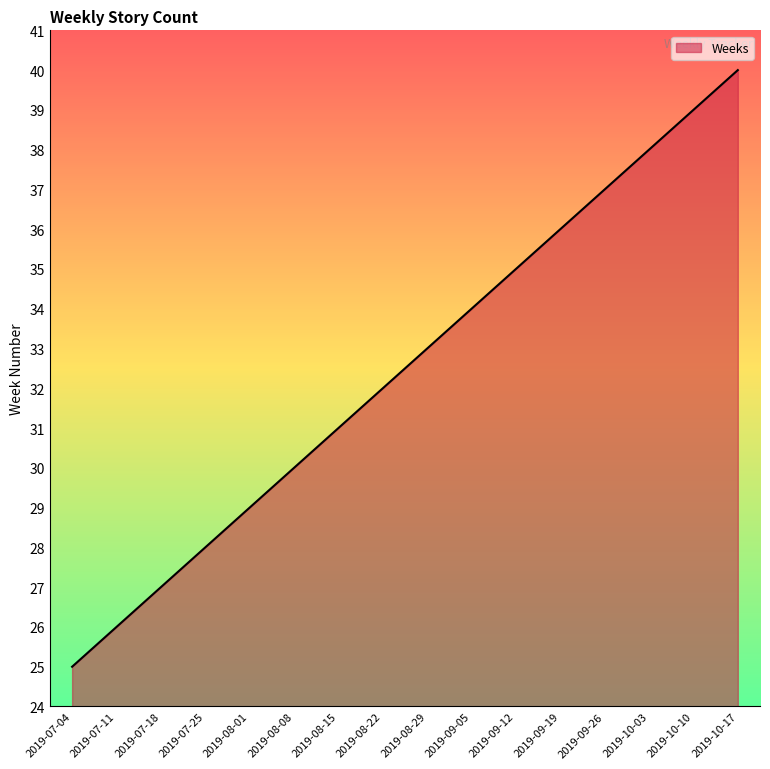

Reading left to right, list all the values displayed in this chart.

25	26	27	28	29	30	31	32	33	34	35	36	37	38	39	40